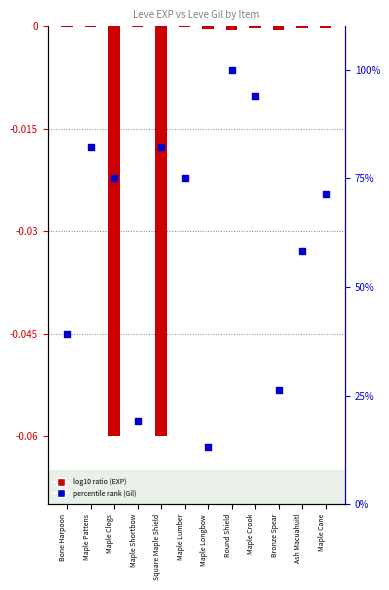

What is the total value across all series at Maple Cane?

71.4